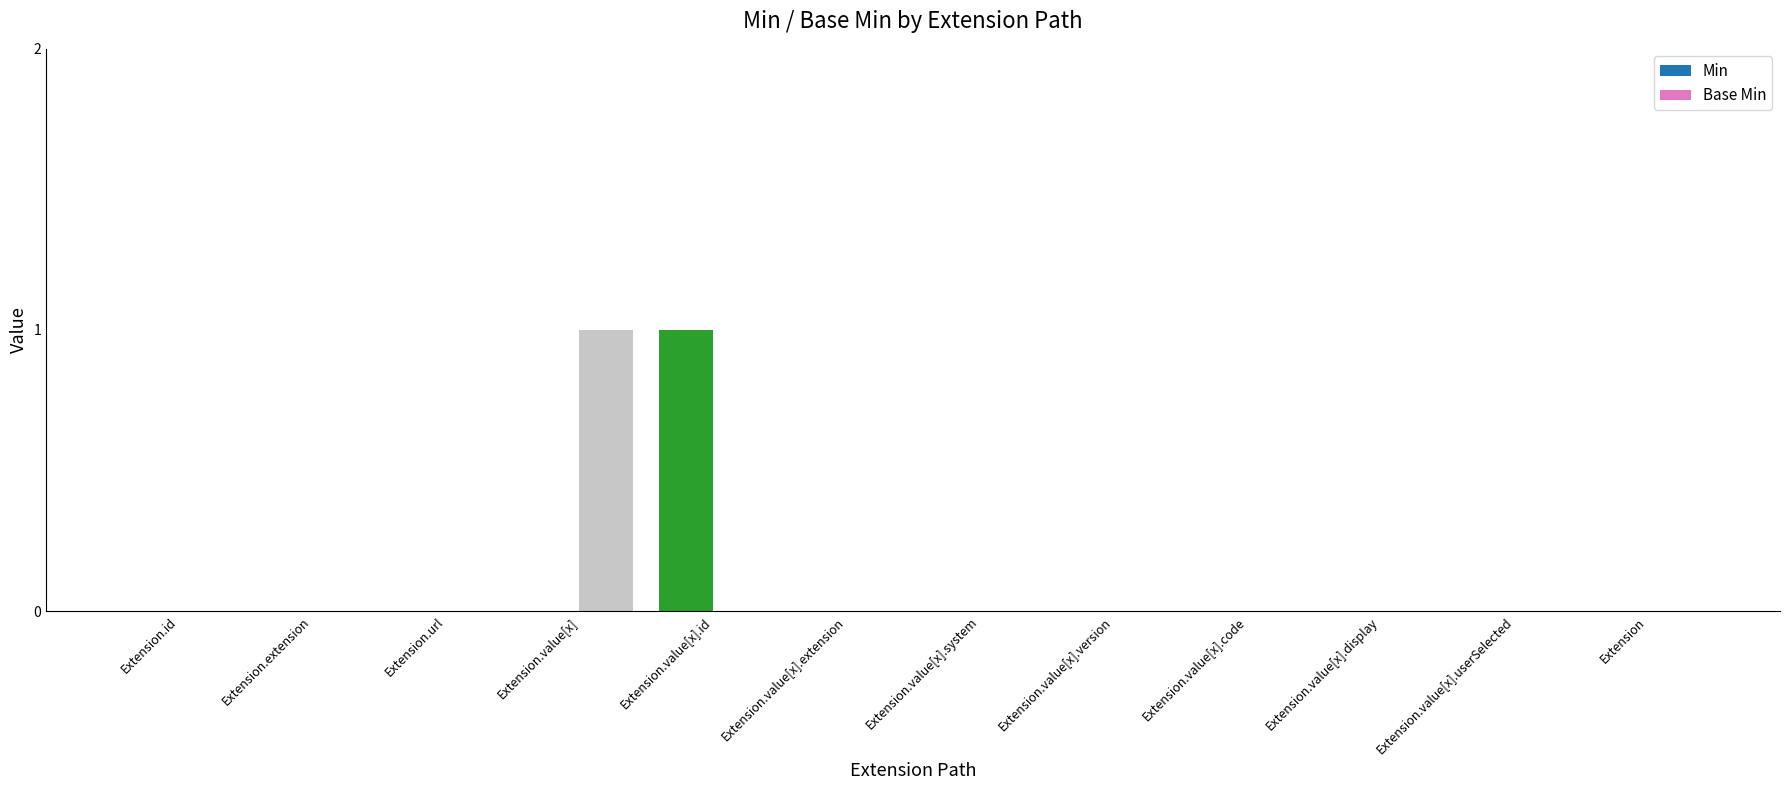

True or false: Min has a value of 1 at Extension.value[x].code.

False